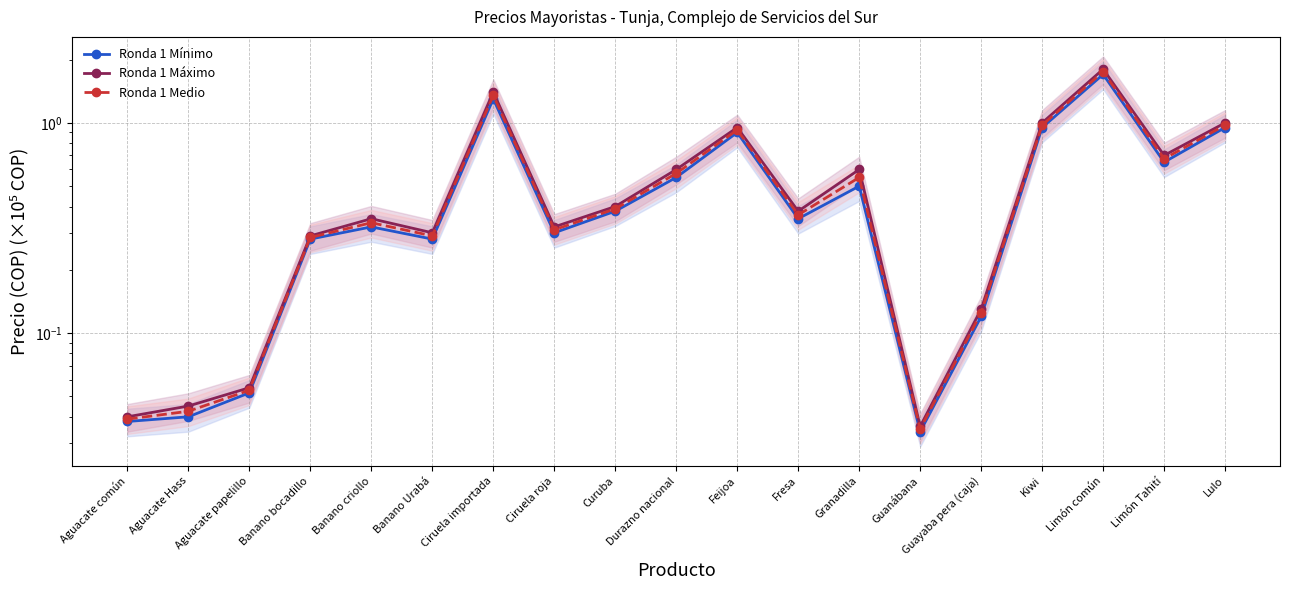

What is the label of the 12th point from the left?

Fresa